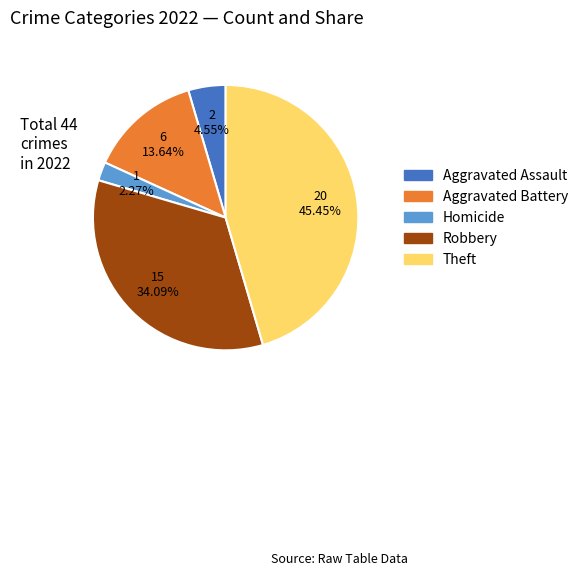

Does any single category account for the majority?

No